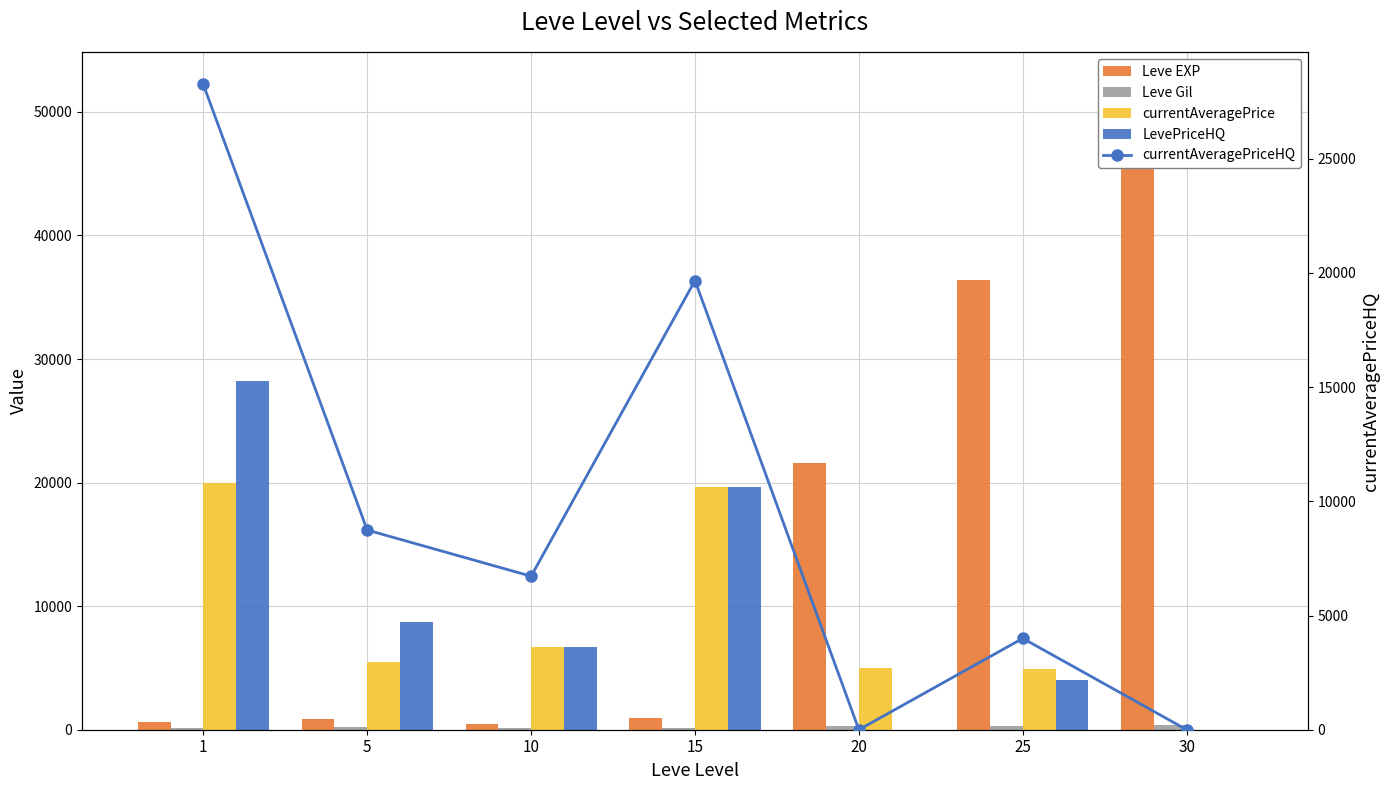

How many categories are shown in the chart?

7